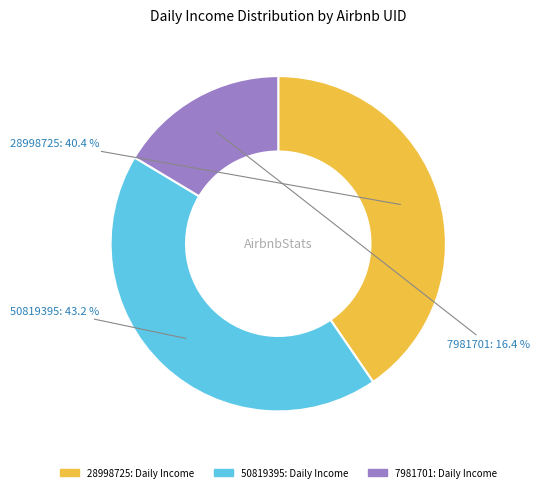

What percentage is the 50819395 slice, to the nearest percent?

43%